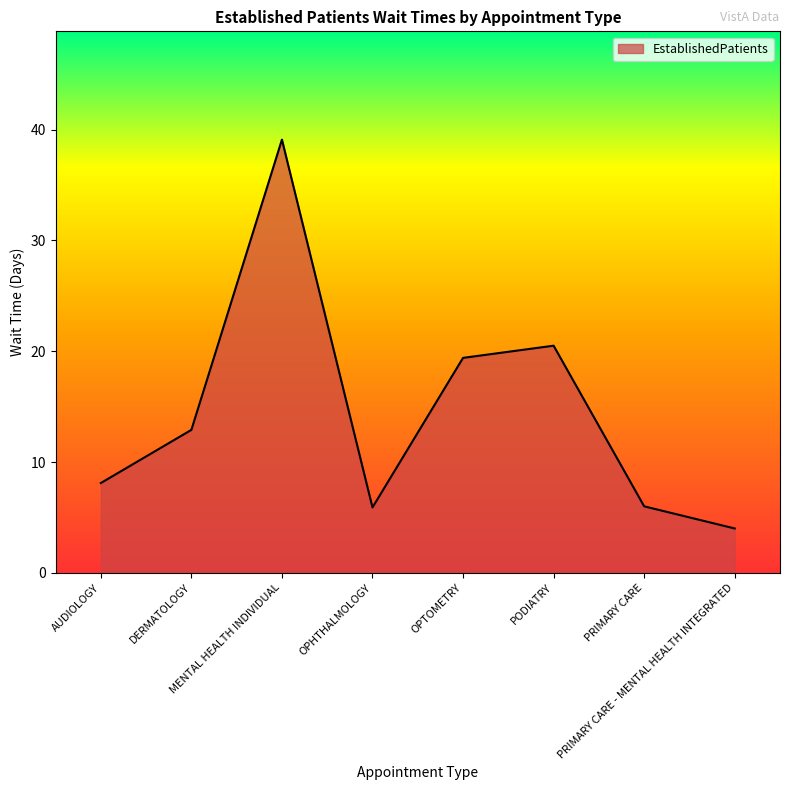

What is the change in value from AUDIOLOGY to OPTOMETRY?

+11.3